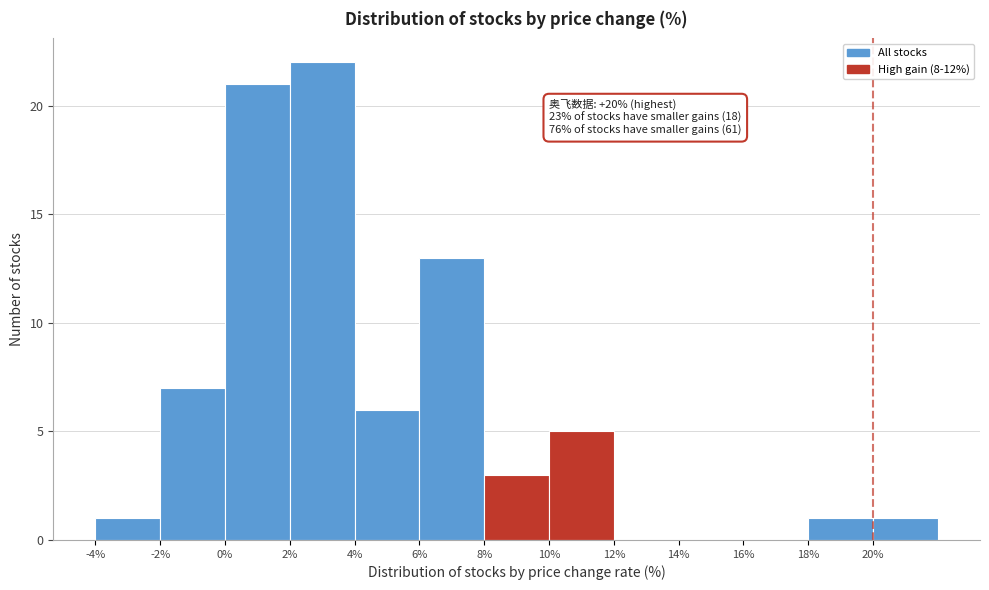

Which range on the x-axis has the tallest bar?

2 to 4